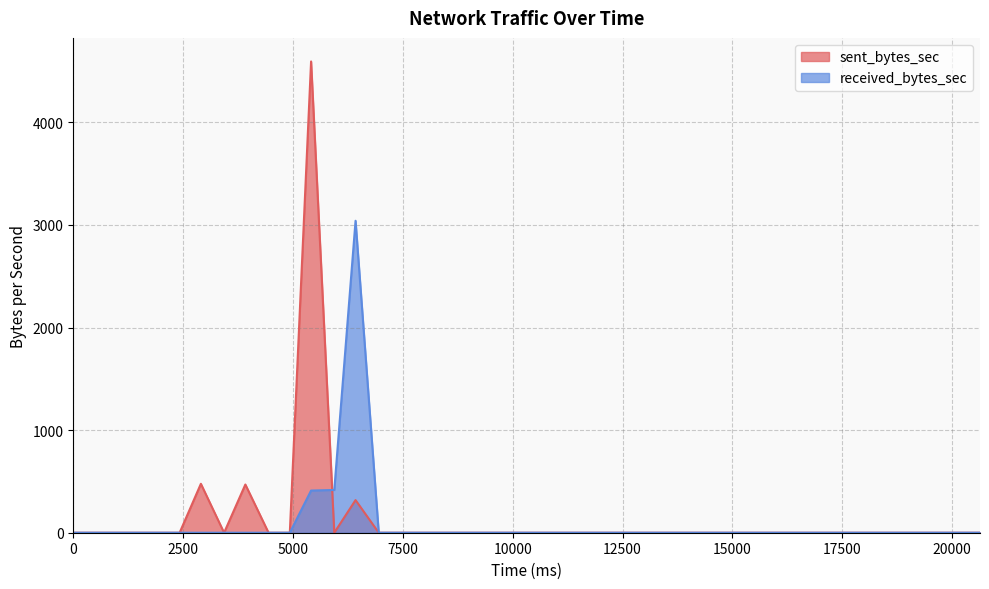

At how many categories does at least one series exceed 4266?

1